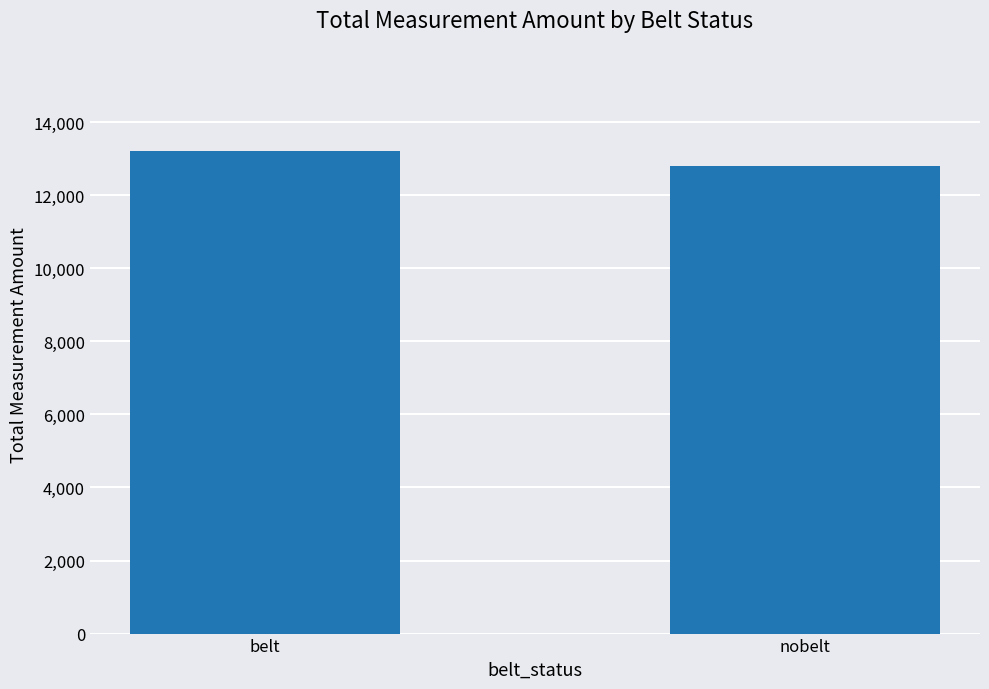

Count the number of categories in the chart.

2